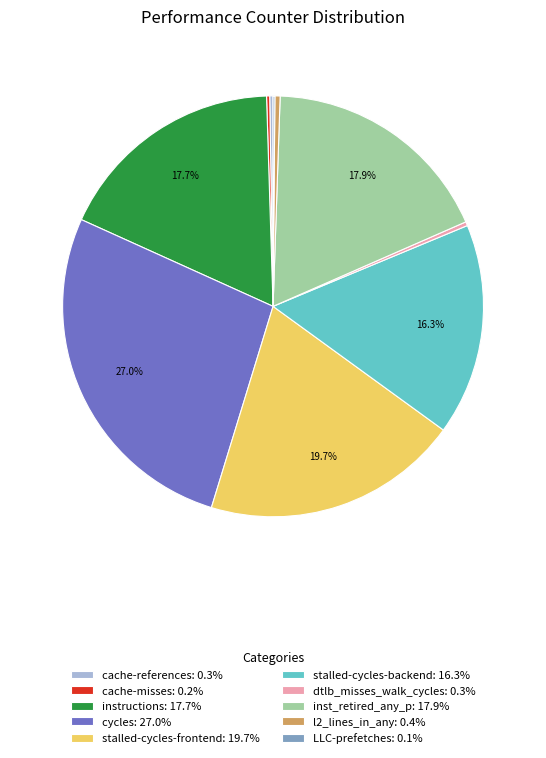

Between inst_retired_any_p: 17.9% and cycles: 27.0%, which is larger?

cycles: 27.0%